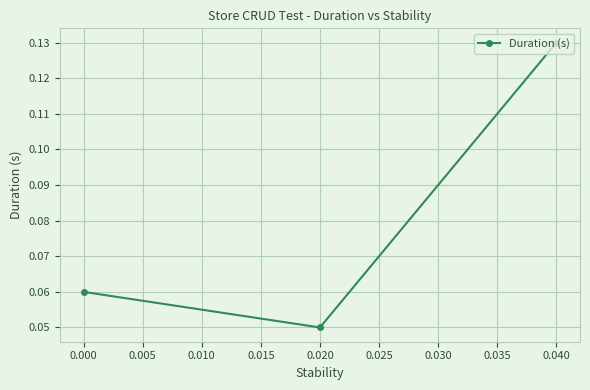

What is the value of the 2nd point from the left?

0.1